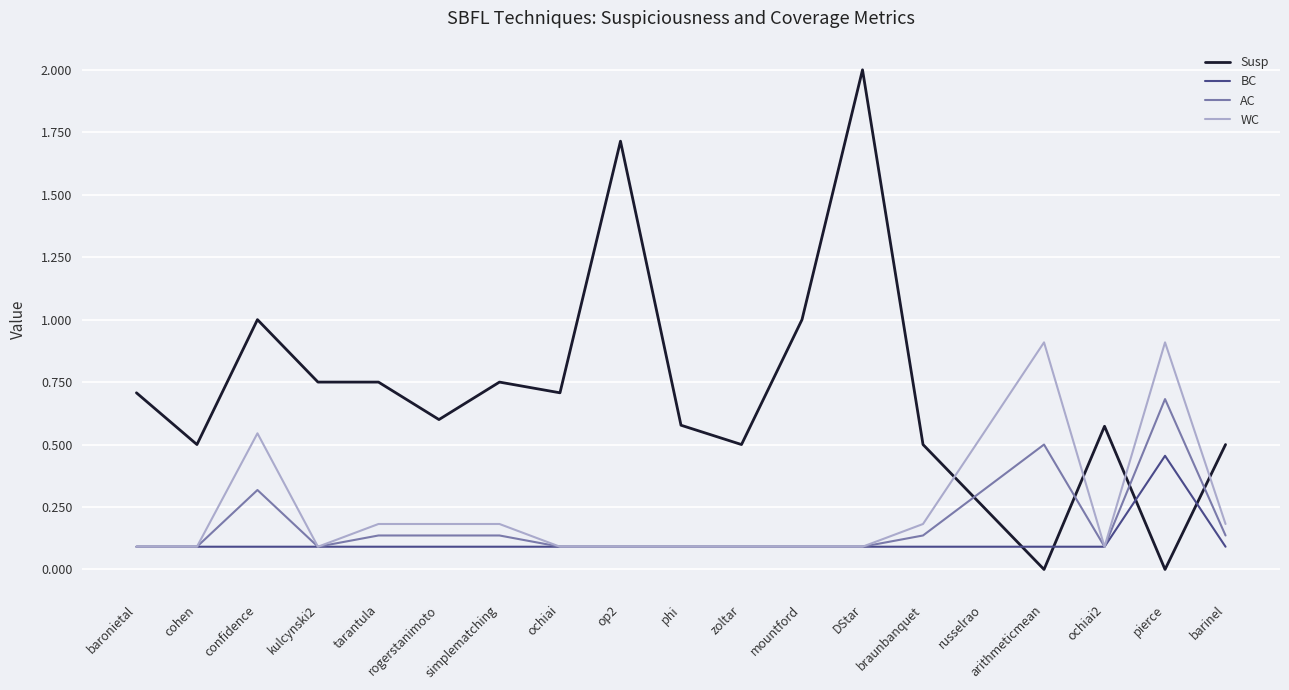

List the series in order of their peak value, highest first.

Susp, WC, AC, BC